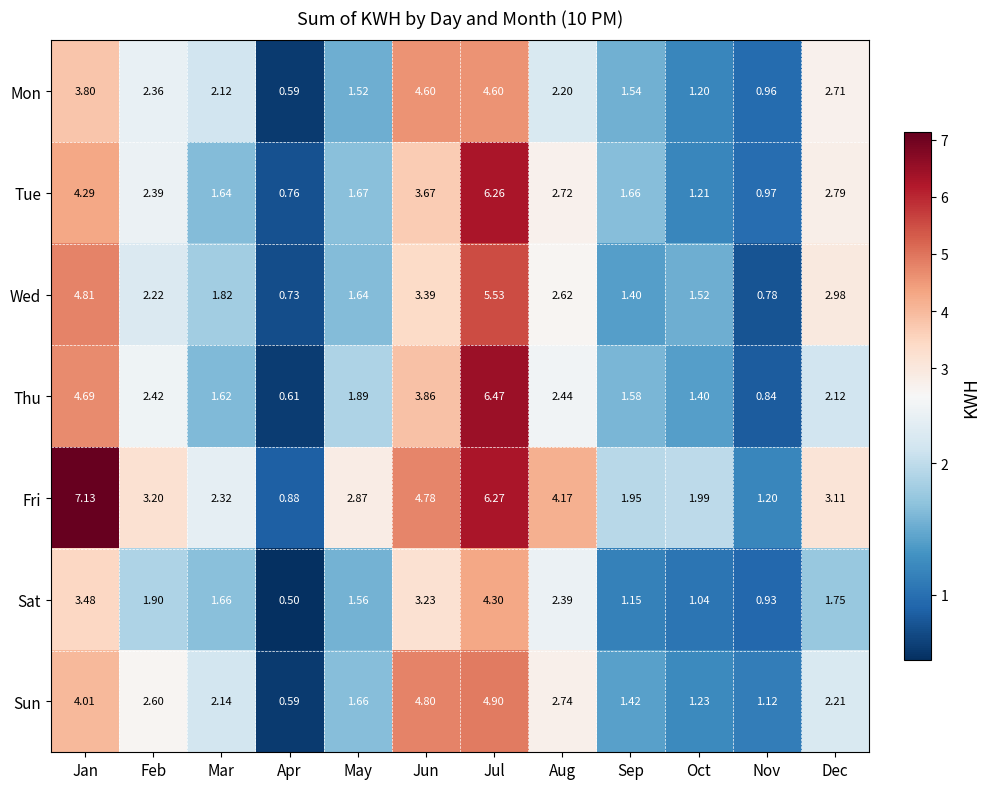

Where does the Sat series first go above 1?

Jan